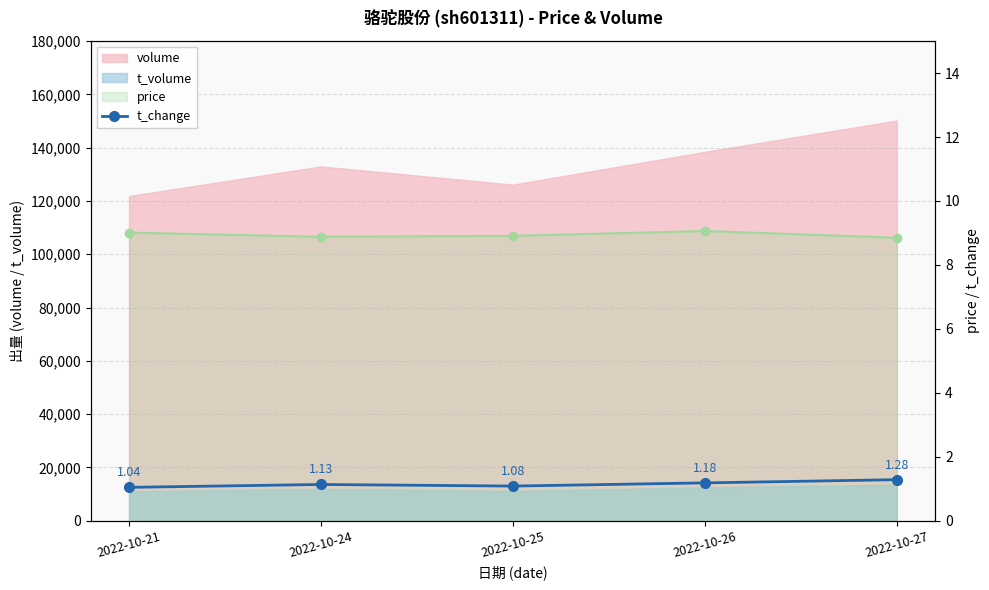

How many interior local peaks (higher than both neighbors) does the data have?

1